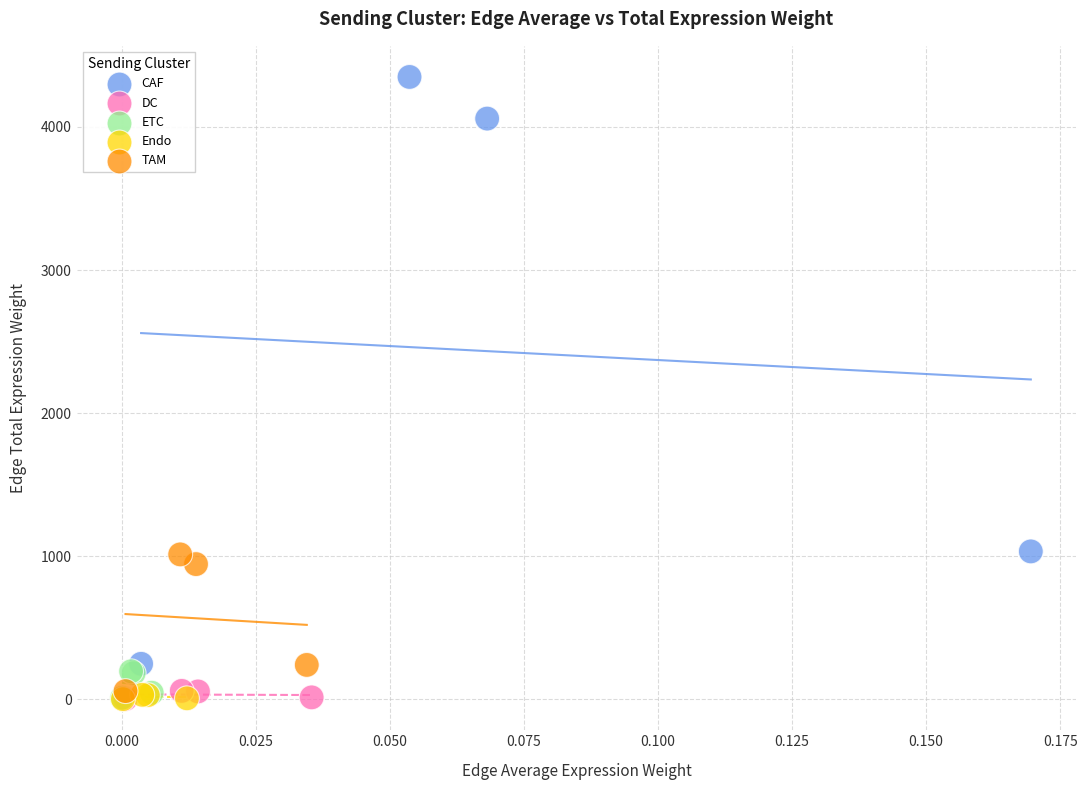

Which series contains the highest Y value?

CAF